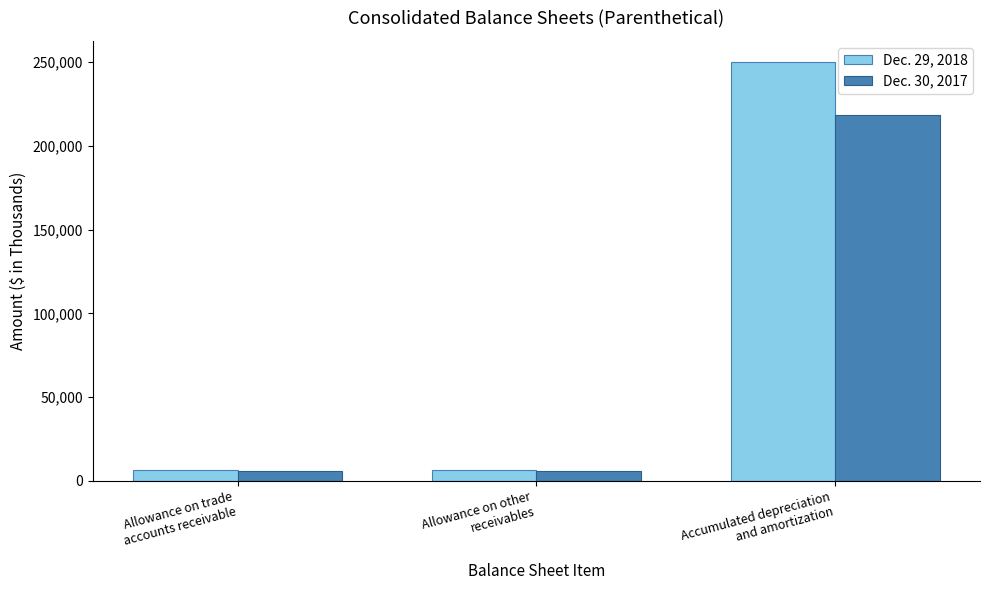

What is the average value of the Dec. 30, 2017 series?

76948